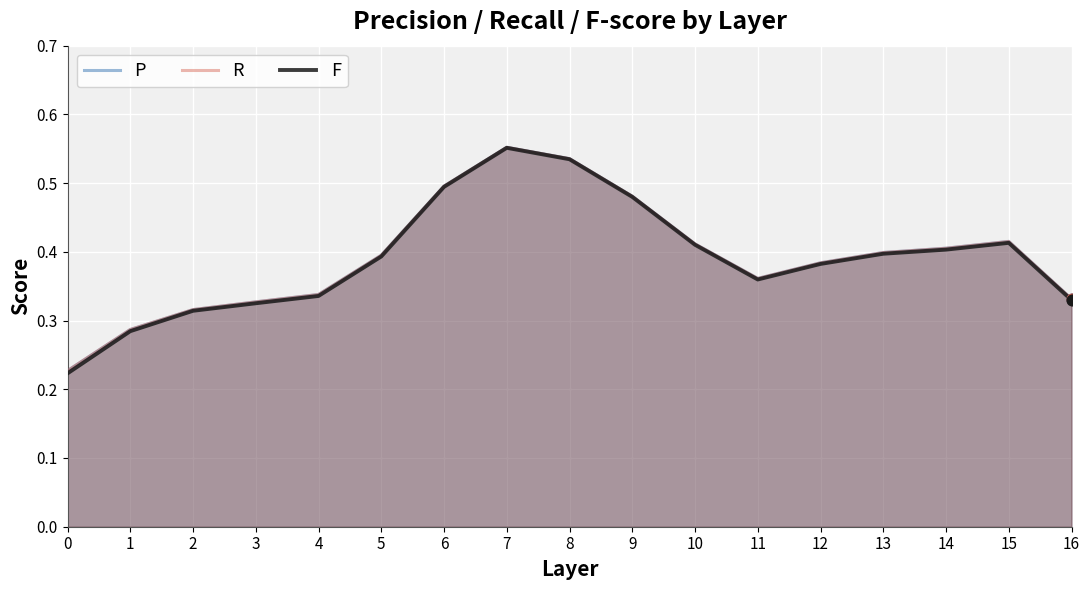

What is the total value across all series at 6?

1.5